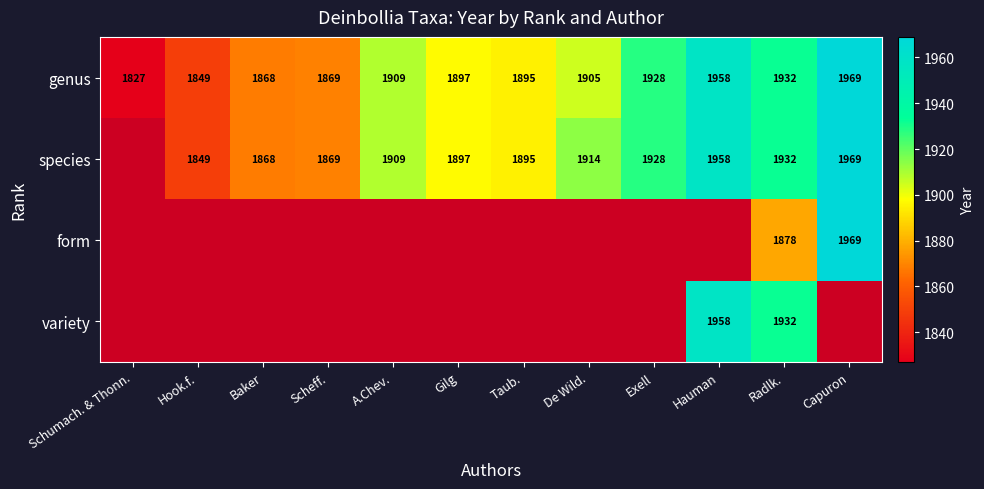

Rank the categories by genus value from lowest to highest.

Schumach. & Thonn., Hook.f., Baker, Scheff., Taub., Gilg, De Wild., A.Chev., Exell, Radlk., Hauman, Capuron